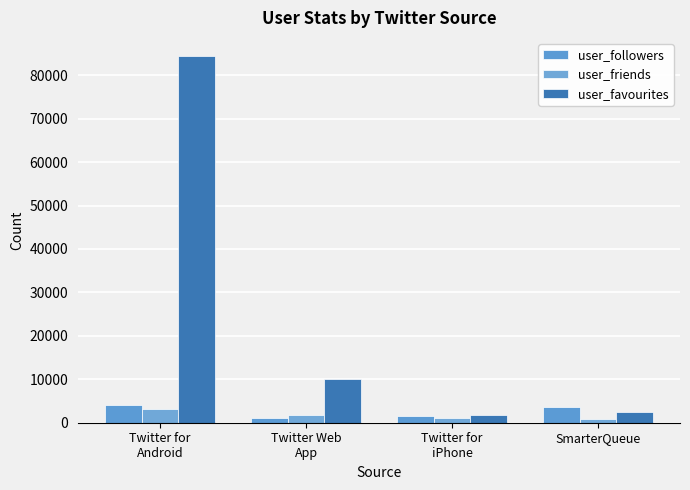

Where does the user_friends series first go above 1685?

Twitter for
Android